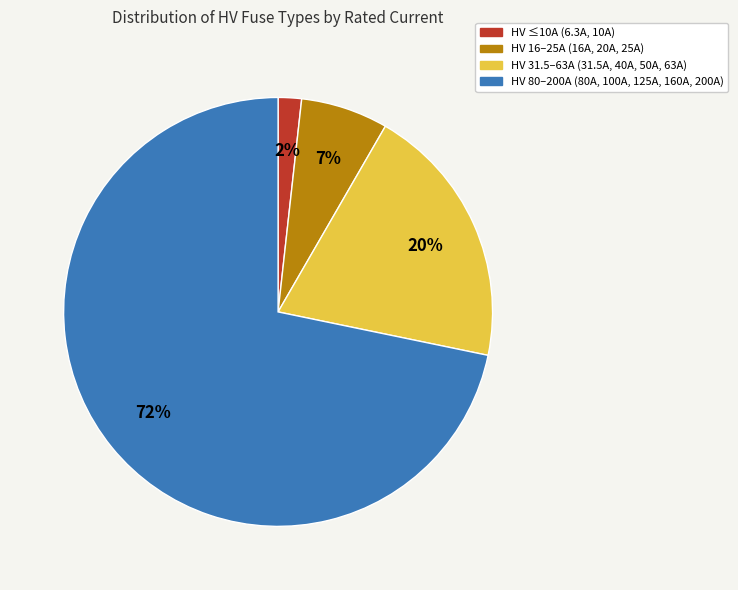

Does any single category account for the majority?

Yes